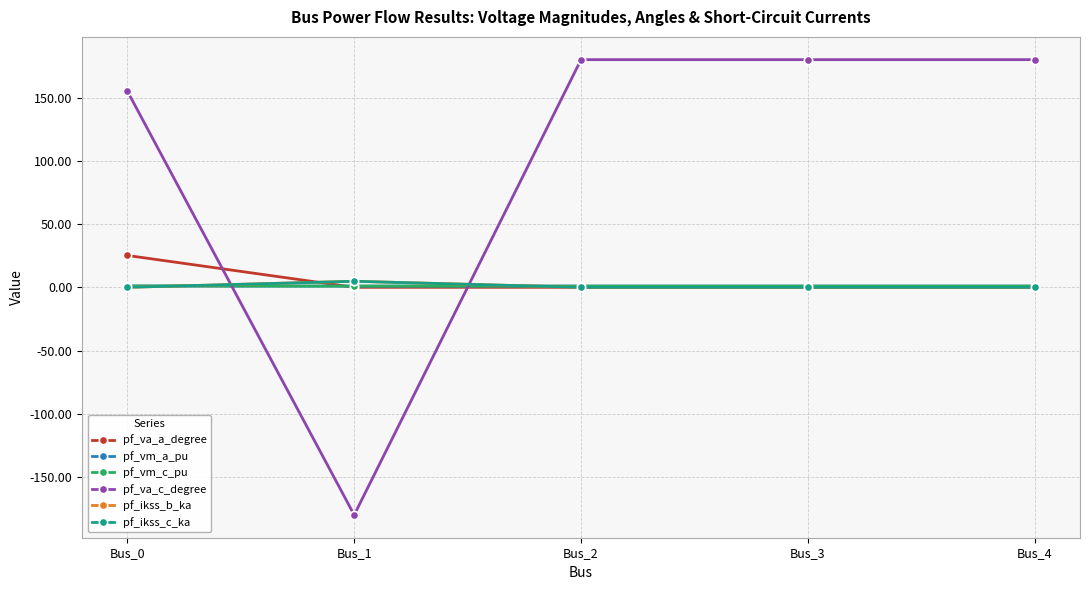

Does the chart have visible grid lines?

Yes